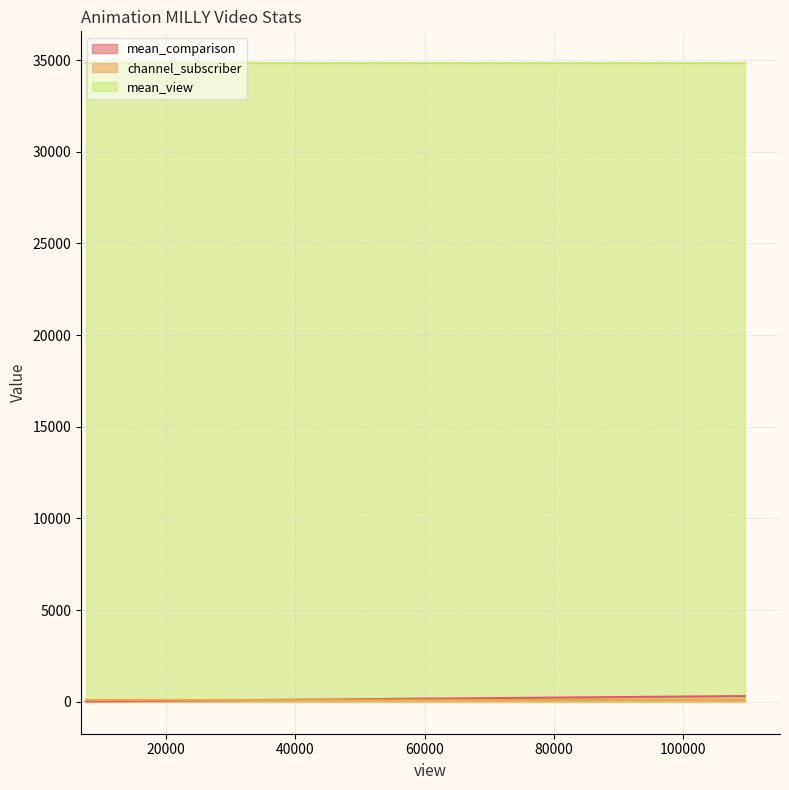

Which series changed the most between 12115 and 109513?

mean_comparison